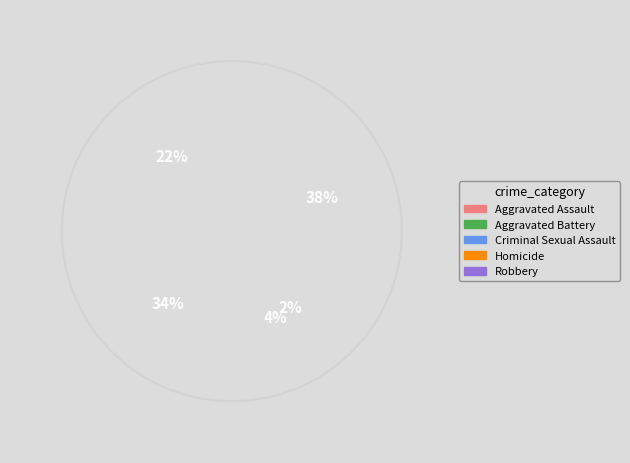

How many slices are in this pie chart?

5